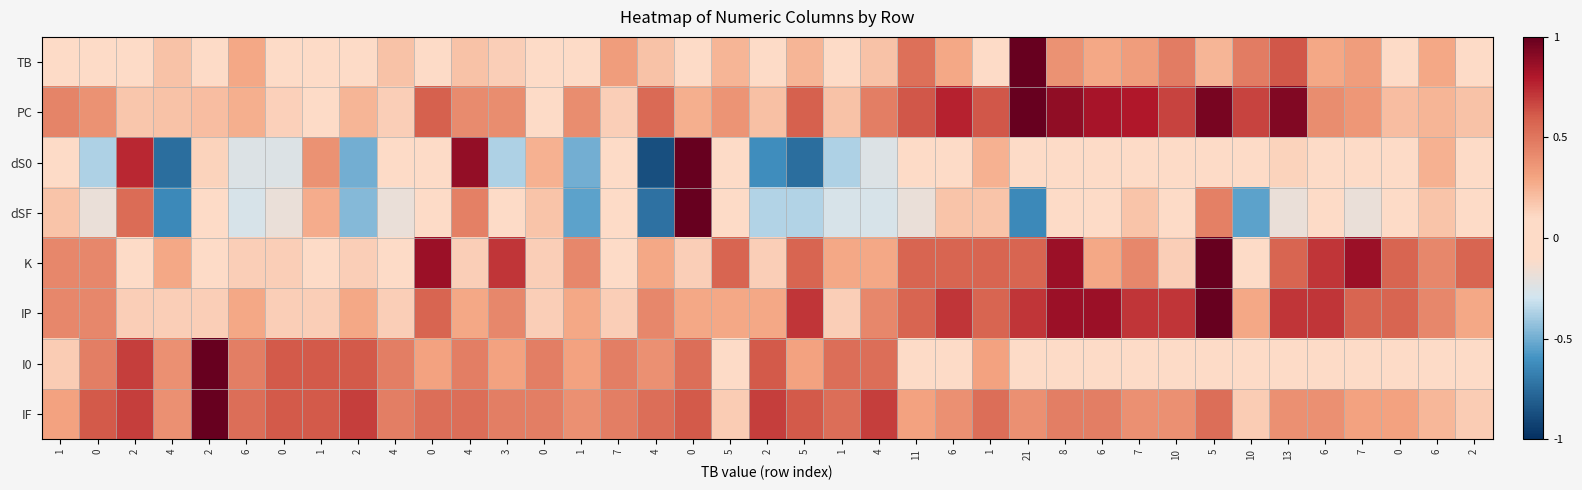

Which series has the widest spread of values?

dS0